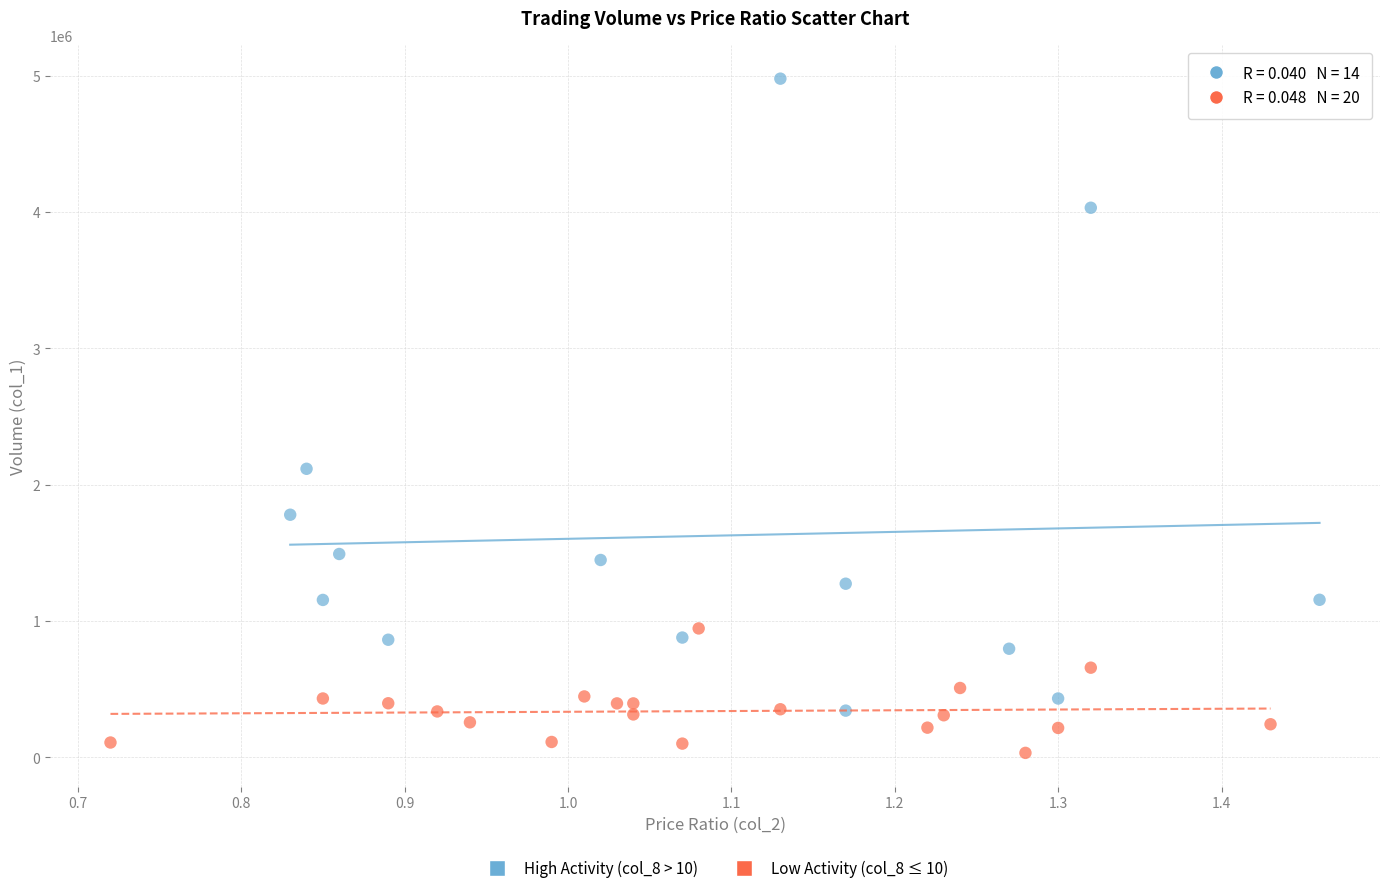

Which series reaches the maximum Y coordinate?

High Activity (col_8 > 10)